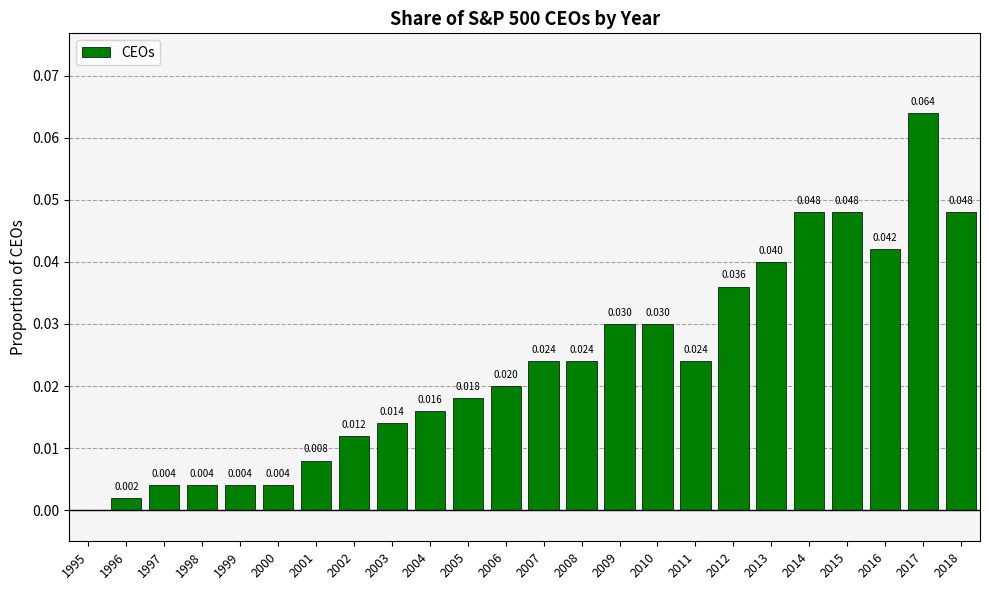

Between 2000 and 2017, which is larger?

2017